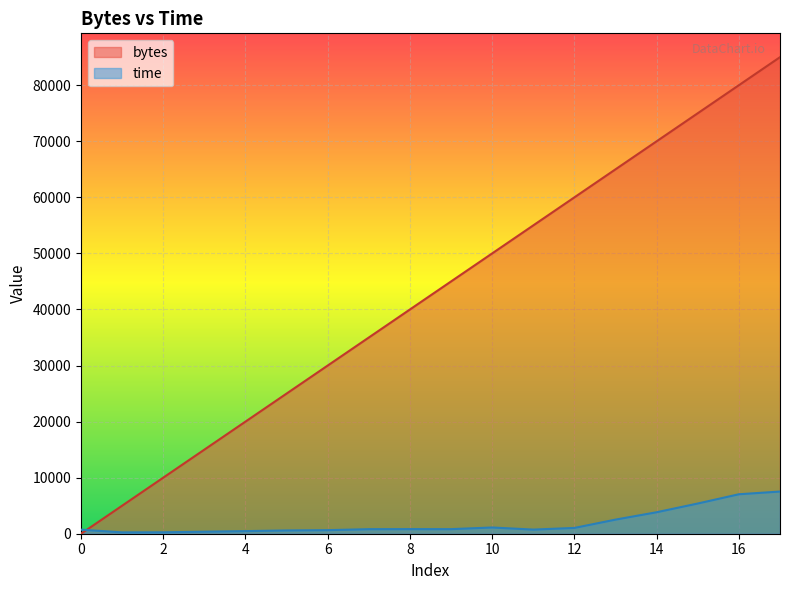

Rank the series by their average value, from highest to lowest.

bytes, time